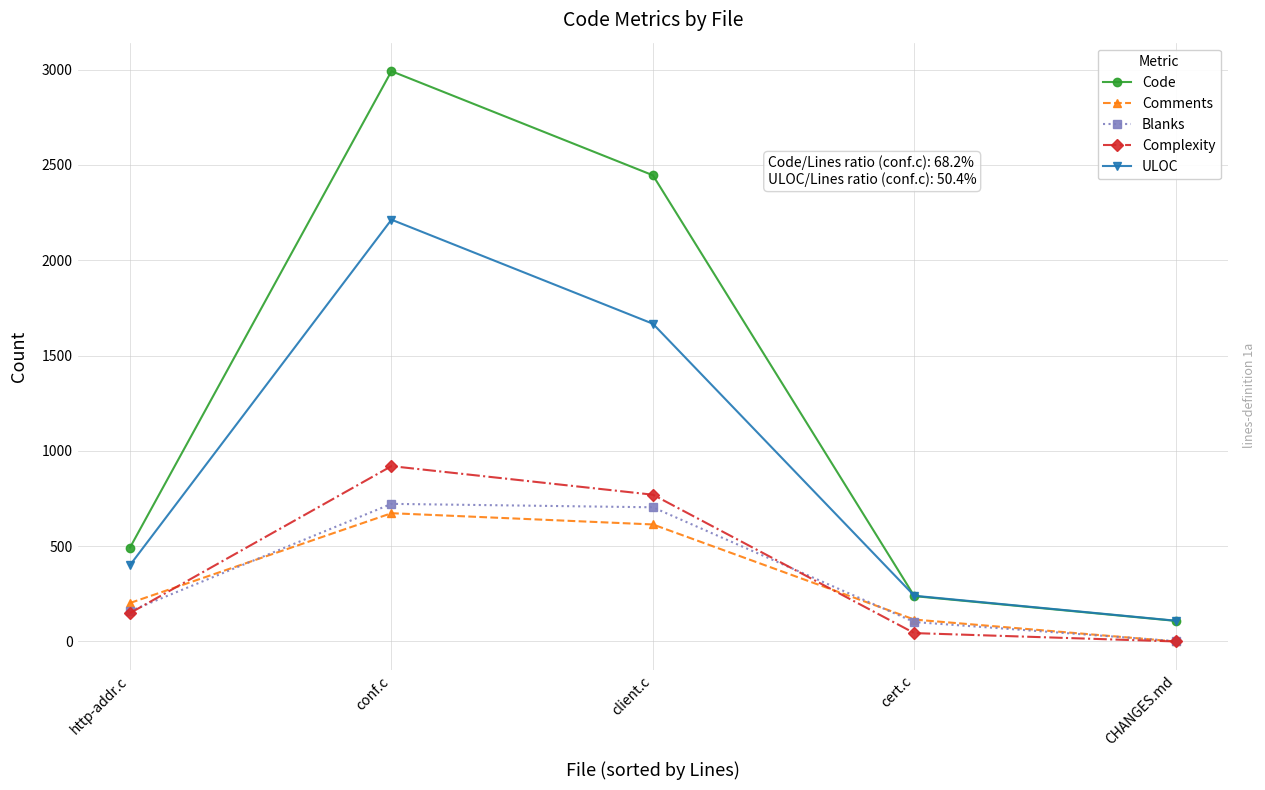

What is the total value across all series at client.c?

6201